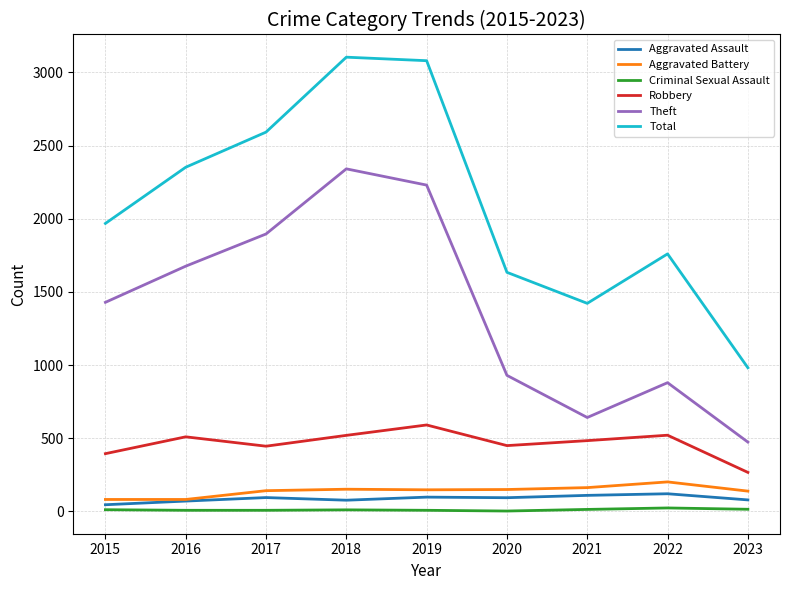

What is the total value across all series at 2016?

4699